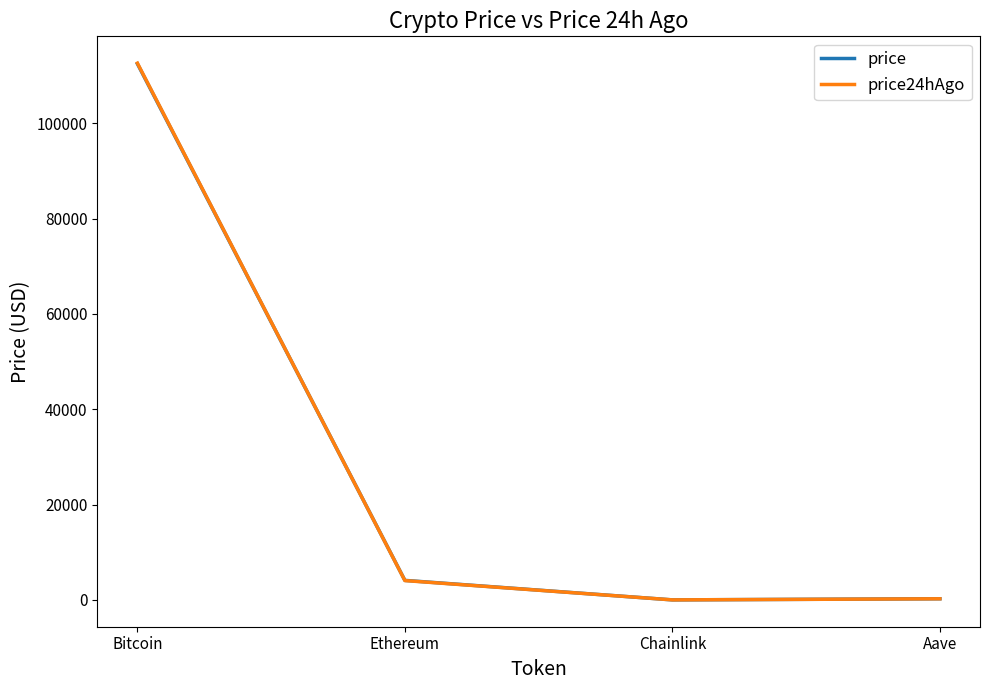

Where do price24hAgo and price first cross each other?

Bitcoin and Ethereum